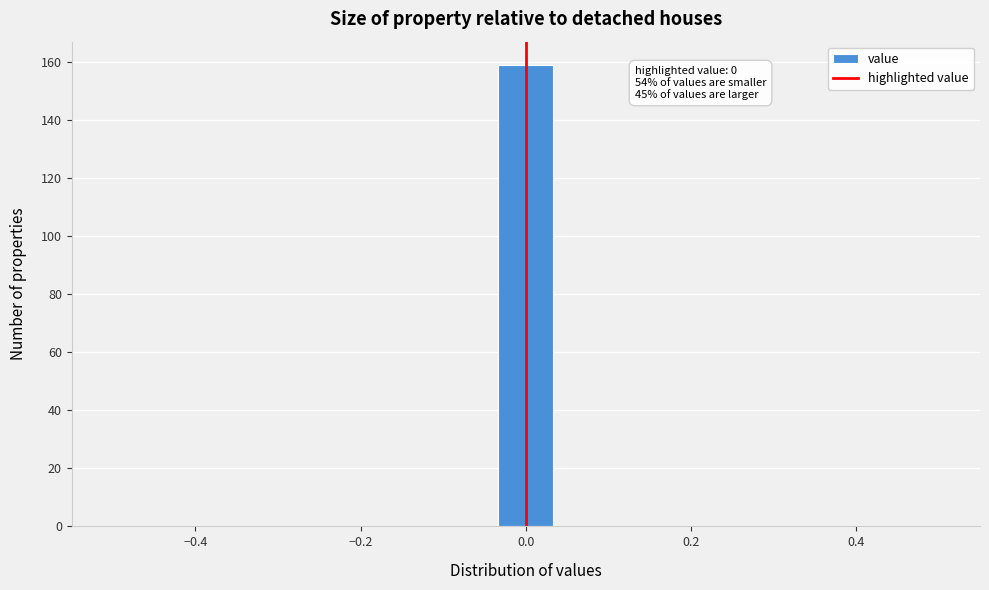

Read against the x-axis, roughly where is the centre of the tallest bar?

0.00